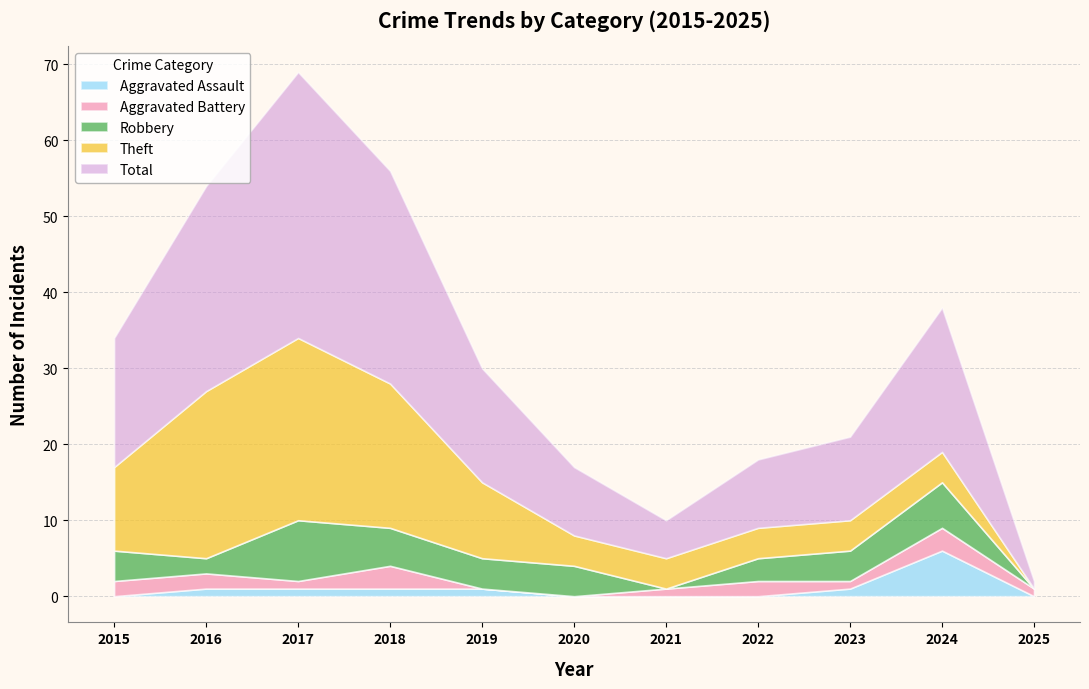

Rank the categories by Aggravated Assault value from lowest to highest.

2015, 2020, 2021, 2022, 2025, 2016, 2017, 2018, 2019, 2023, 2024